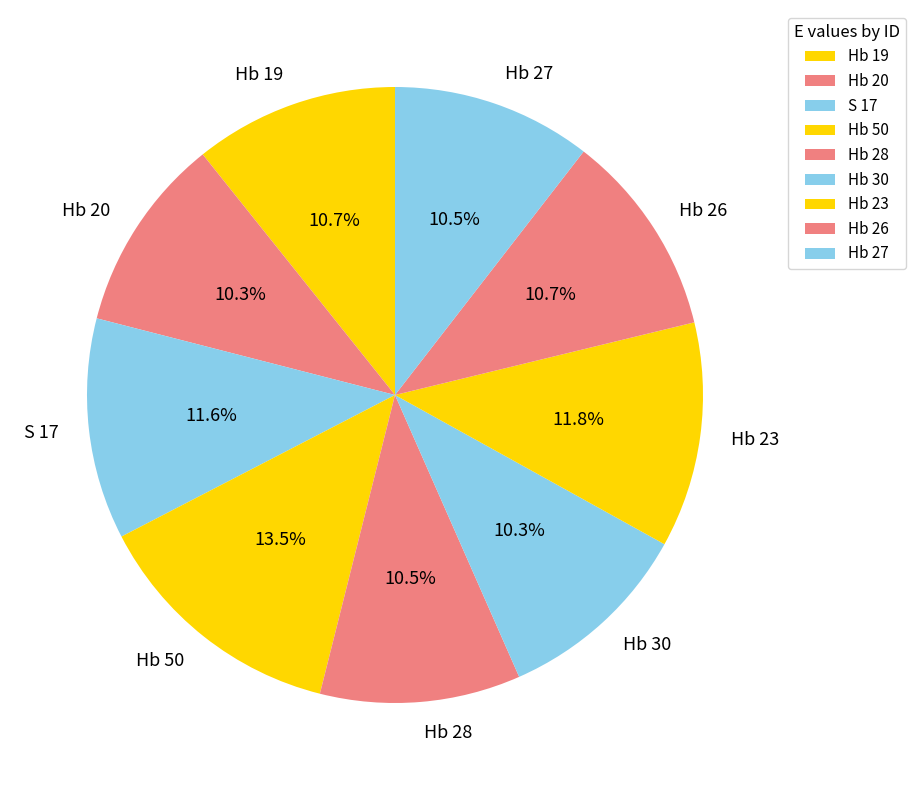

How many slices are in this pie chart?

9